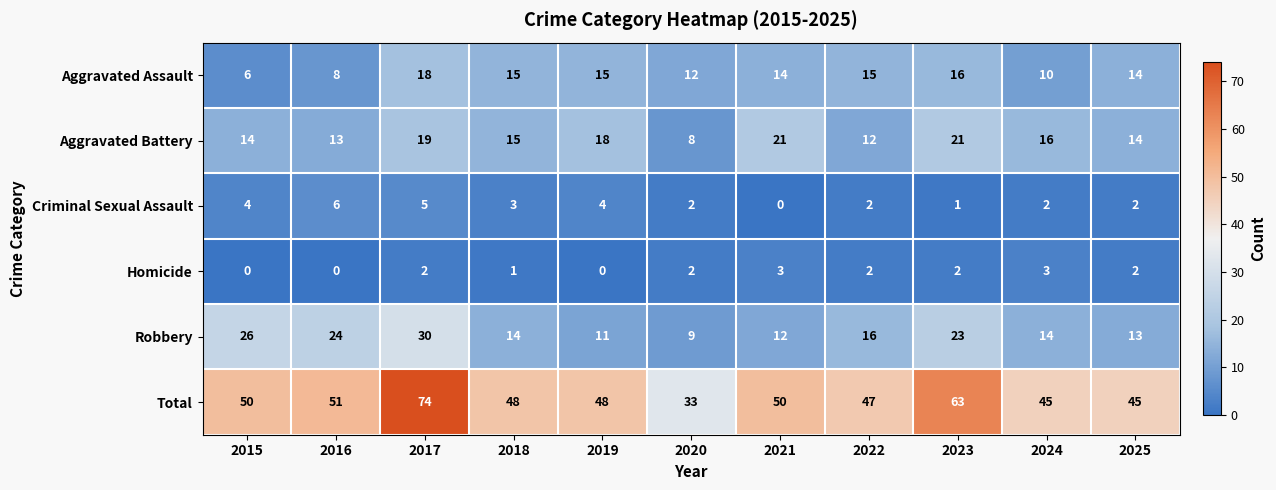

At which label is Criminal Sexual Assault closest to 3?

2018